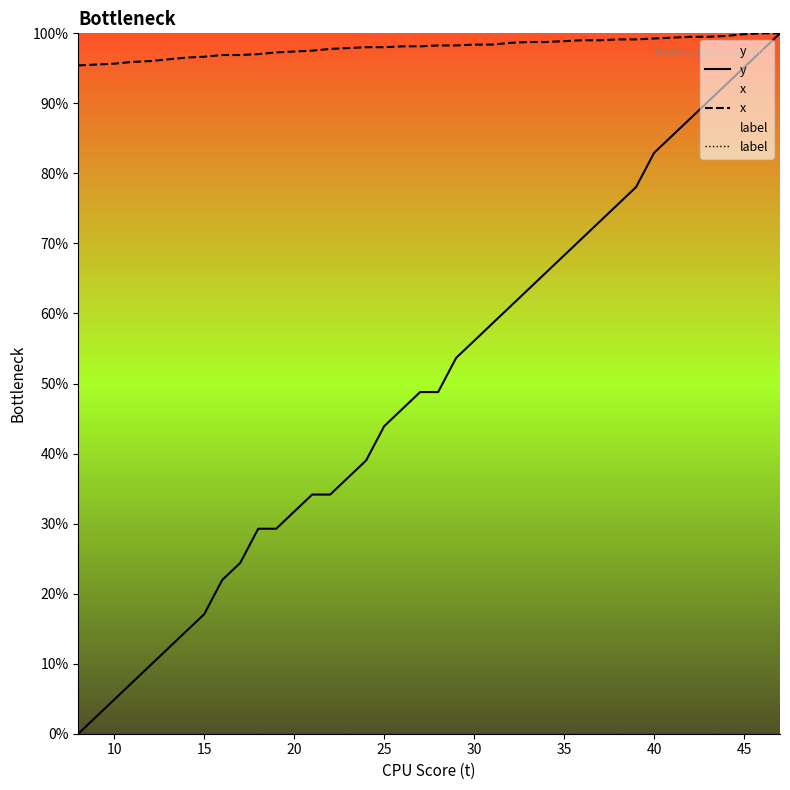

True or false: y and x cross at least once.

False